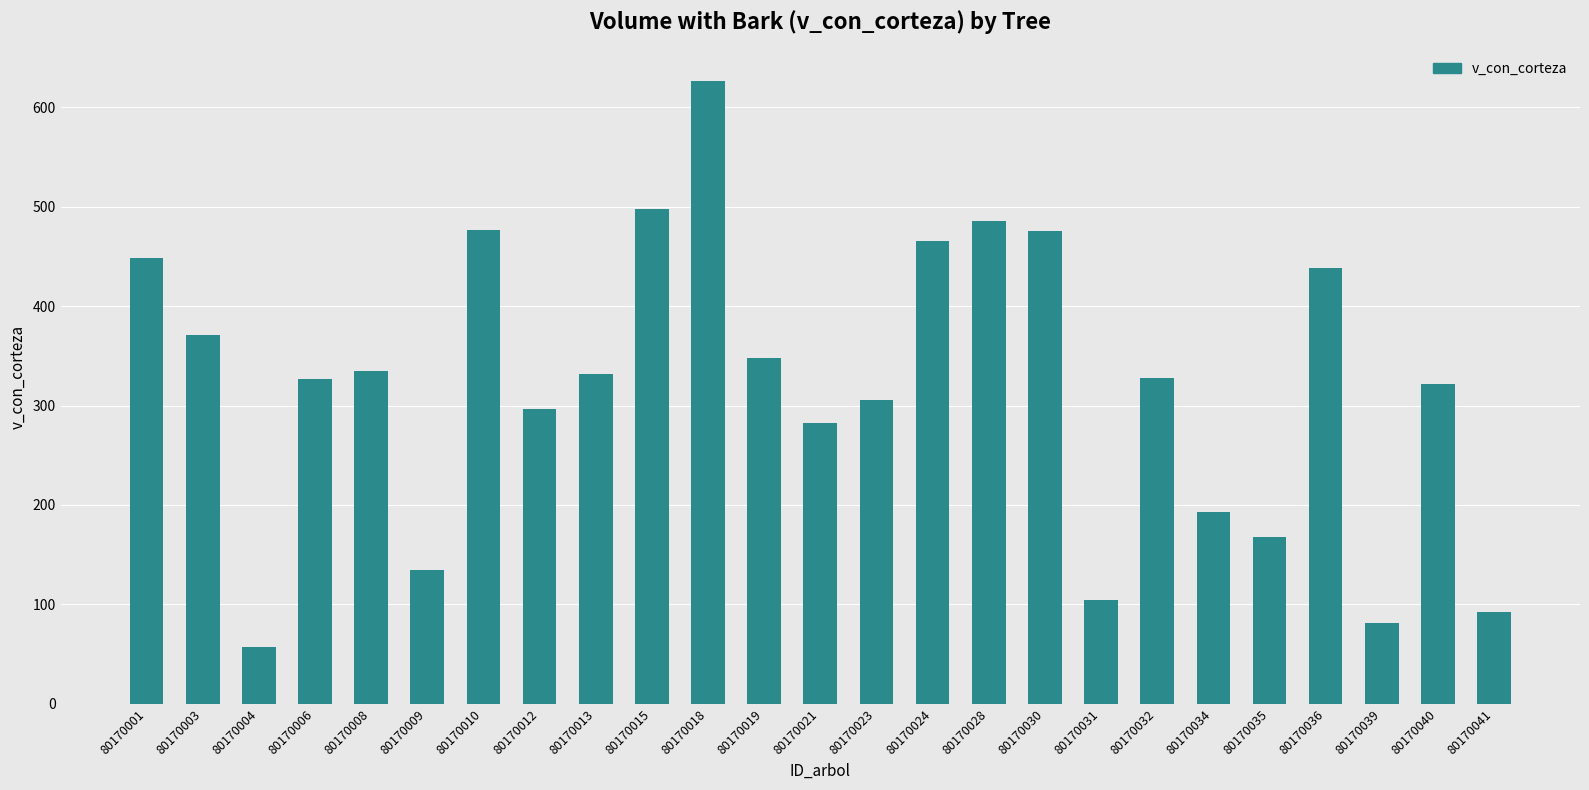

Which label corresponds to the largest value in the chart?

80170018